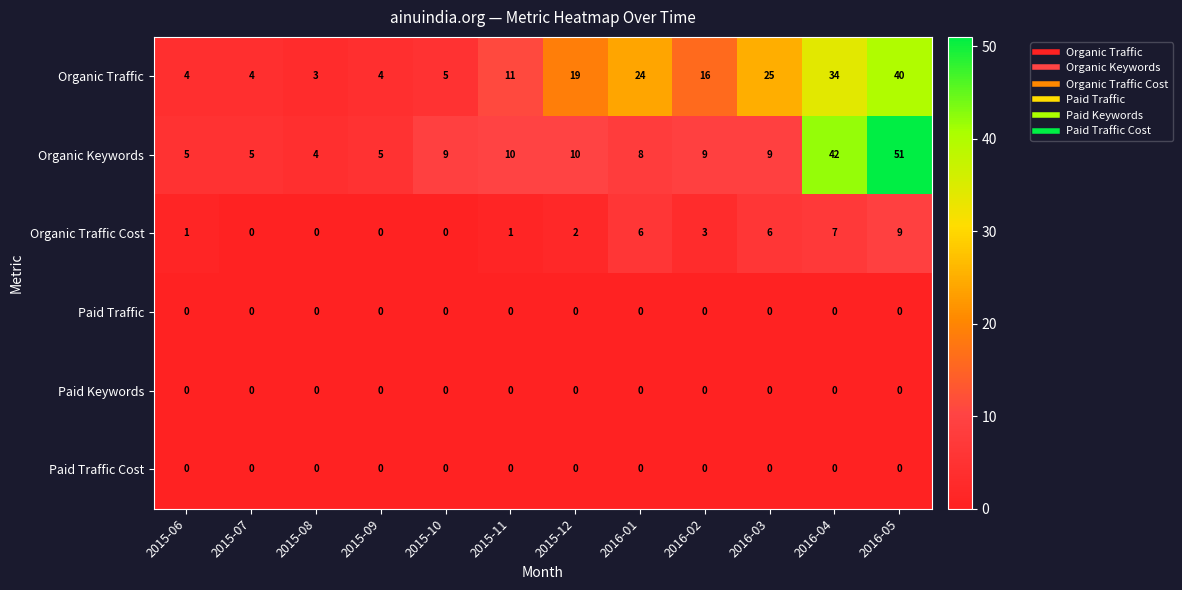

Where is Organic Traffic Cost nearest to the value 4?

2016-02